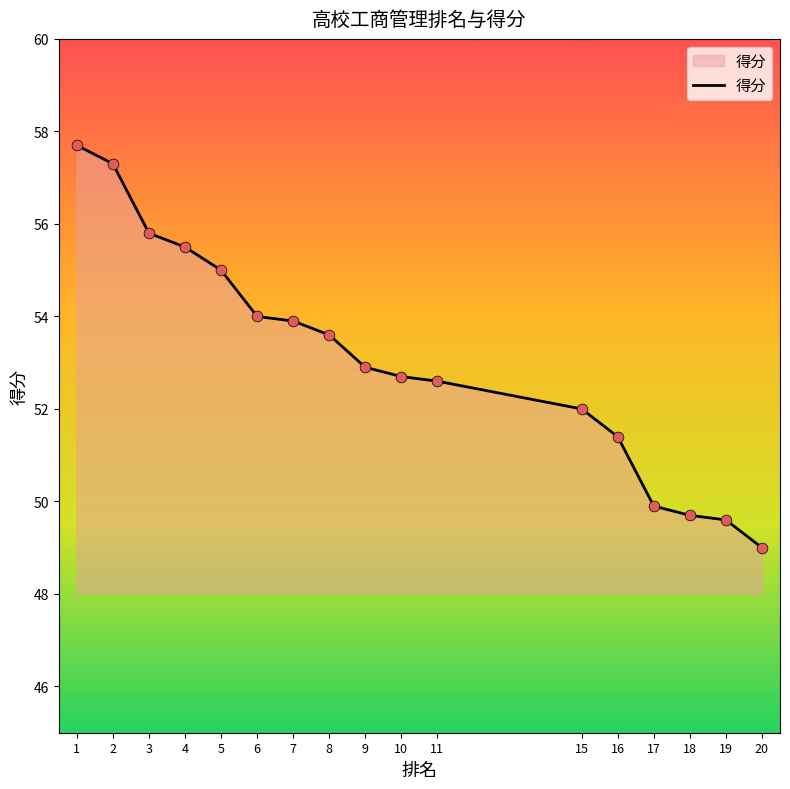

What is the change in value from 5 to 10?

-2.3